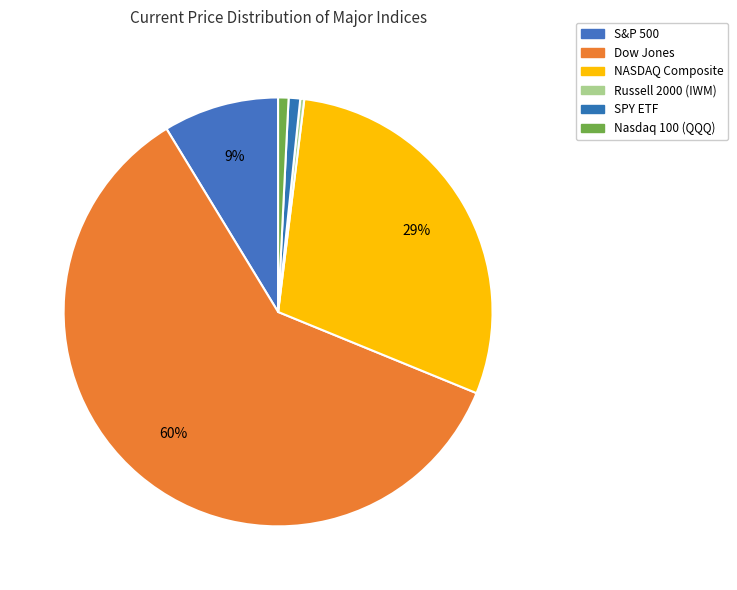

Rank the categories by value from lowest to highest.

Russell 2000 (IWM), Nasdaq 100 (QQQ), SPY ETF, S&P 500, NASDAQ Composite, Dow Jones